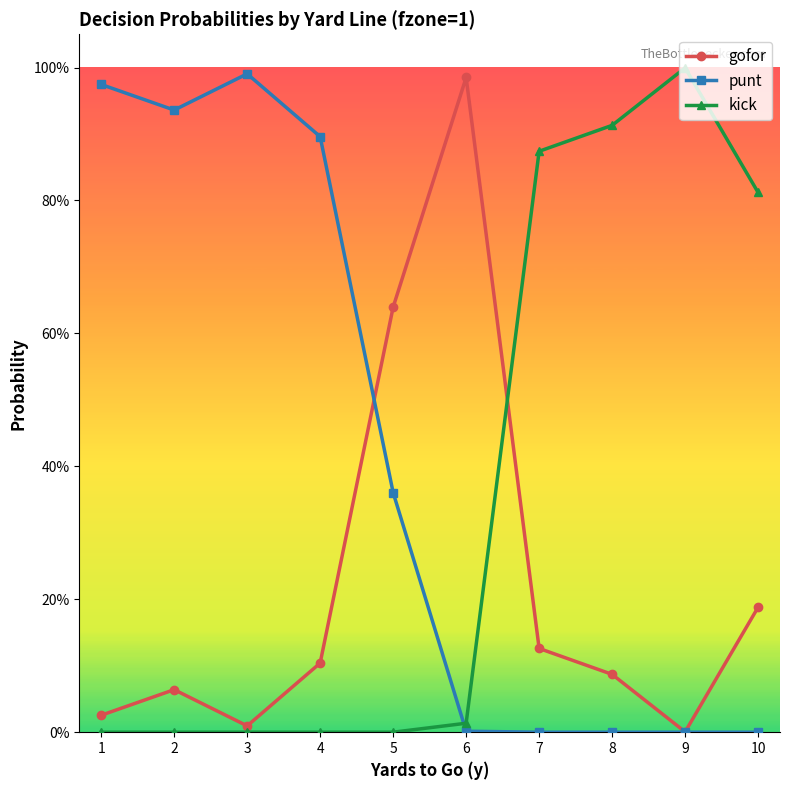

What are all the series names shown in the legend?

gofor, punt, kick